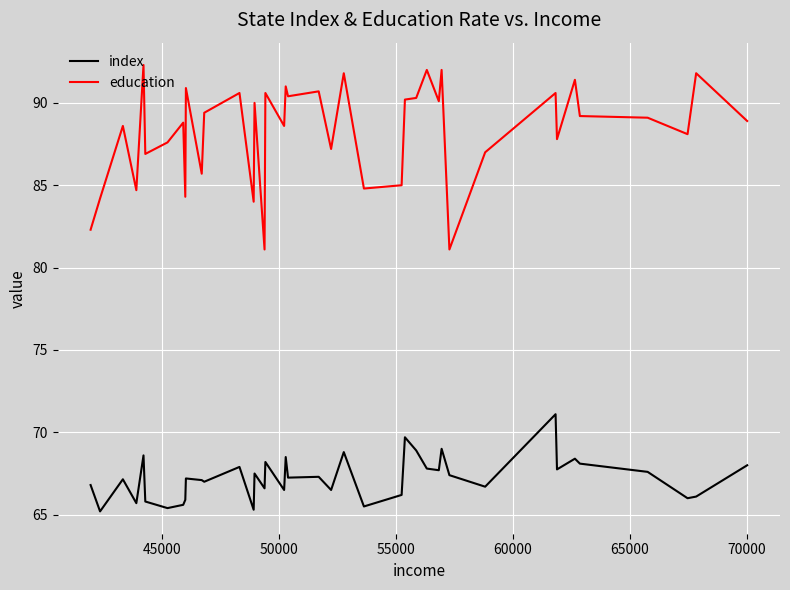

Which series has the widest spread of values?

education